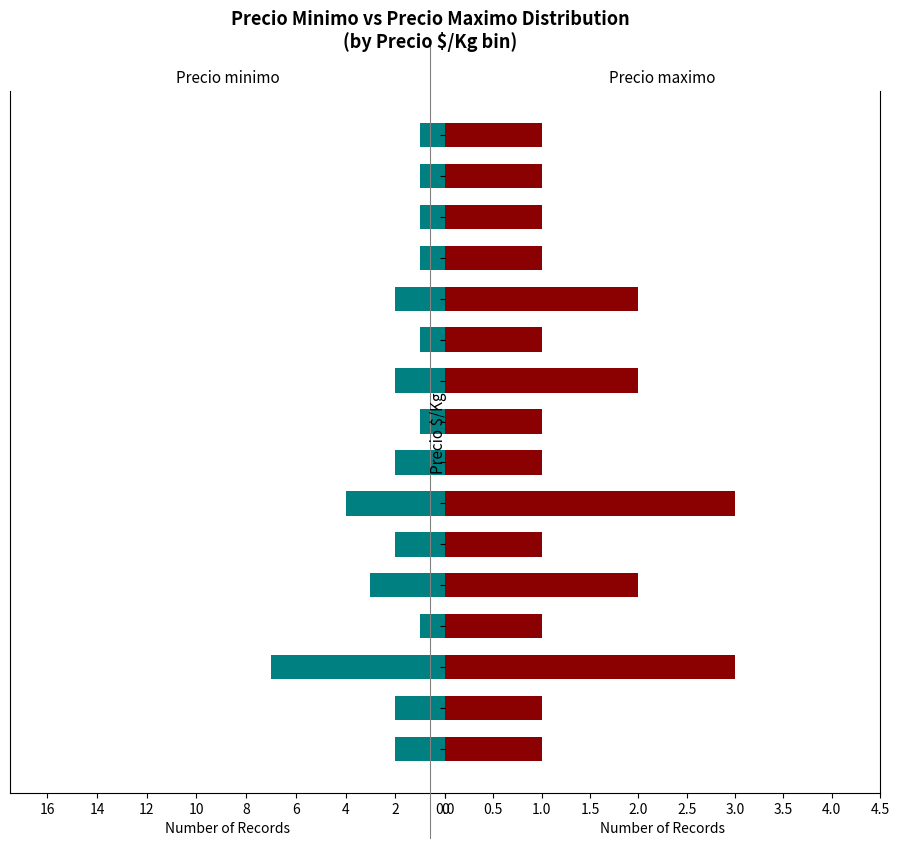

How many data points in Precio minimo are less than 2?

7